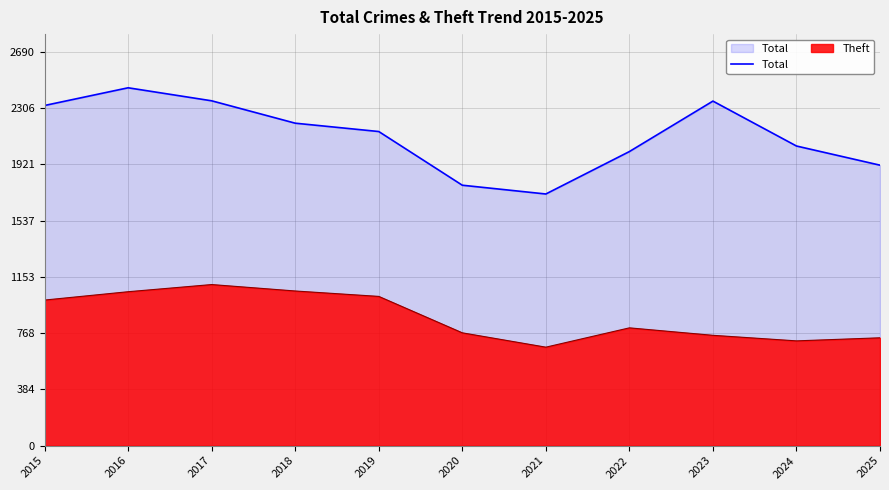

Which category has the highest value across all series?

2016